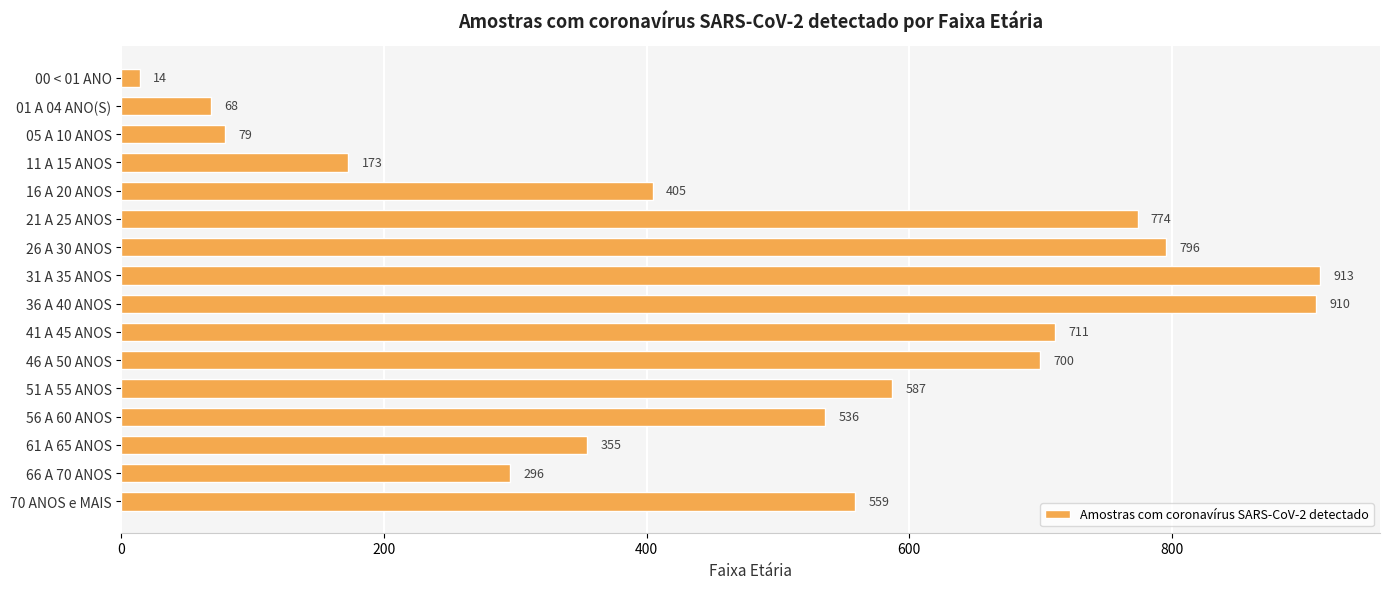

What is the change in value from 31 A 35 ANOS to 56 A 60 ANOS?

-377